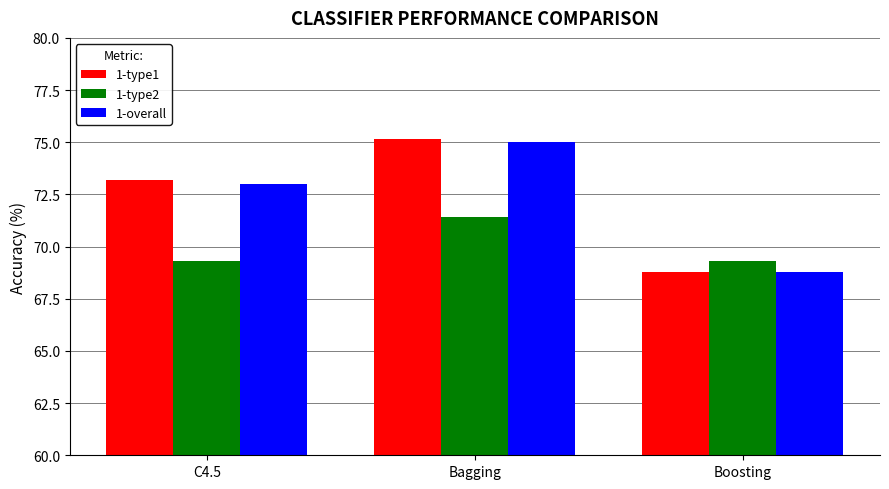

At which label does 1-type1 reach its minimum?

Boosting